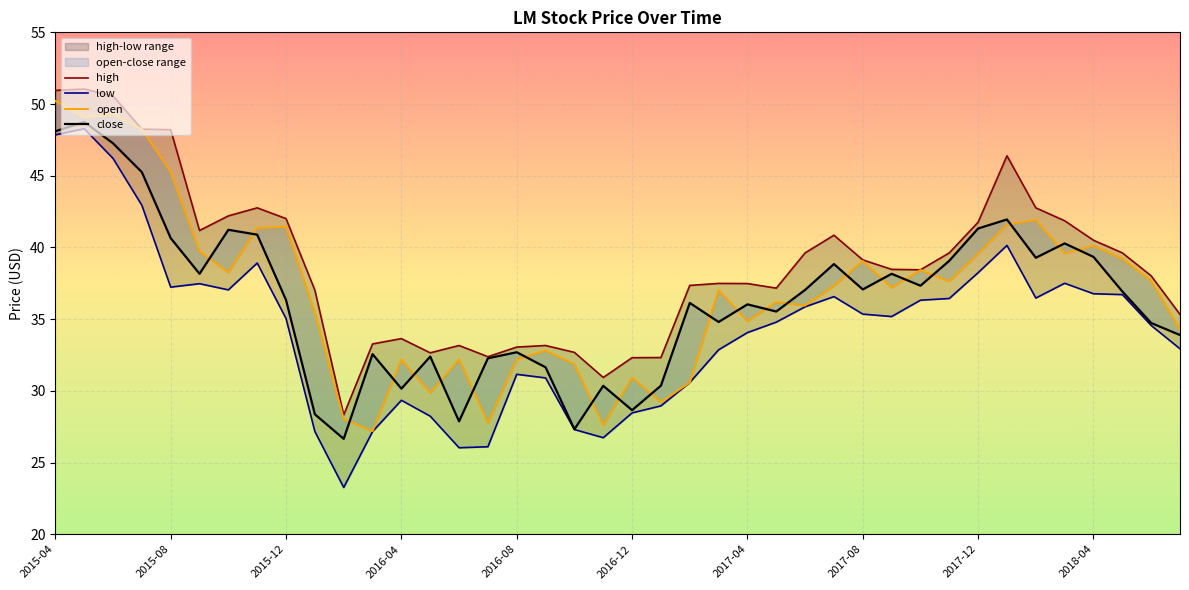

Rank the series at 2017-06 from highest to lowest value.

high, close, open, low